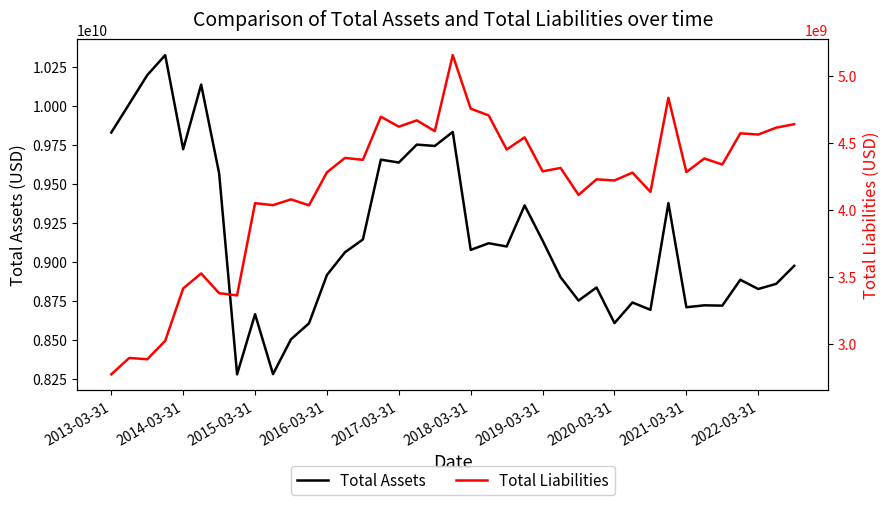

The value of Total Assets at 2016-03-31 is 4509914768. True or false?

False